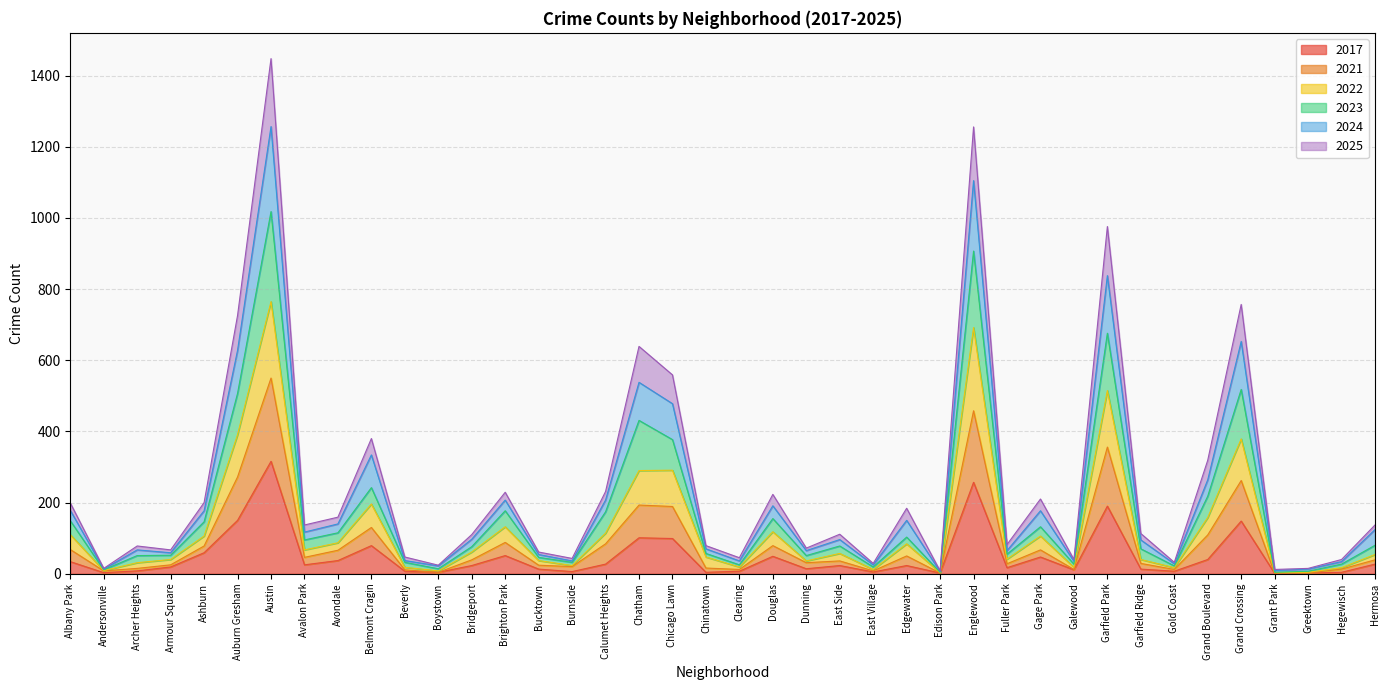

At which category is the sum across all series the highest?

Austin